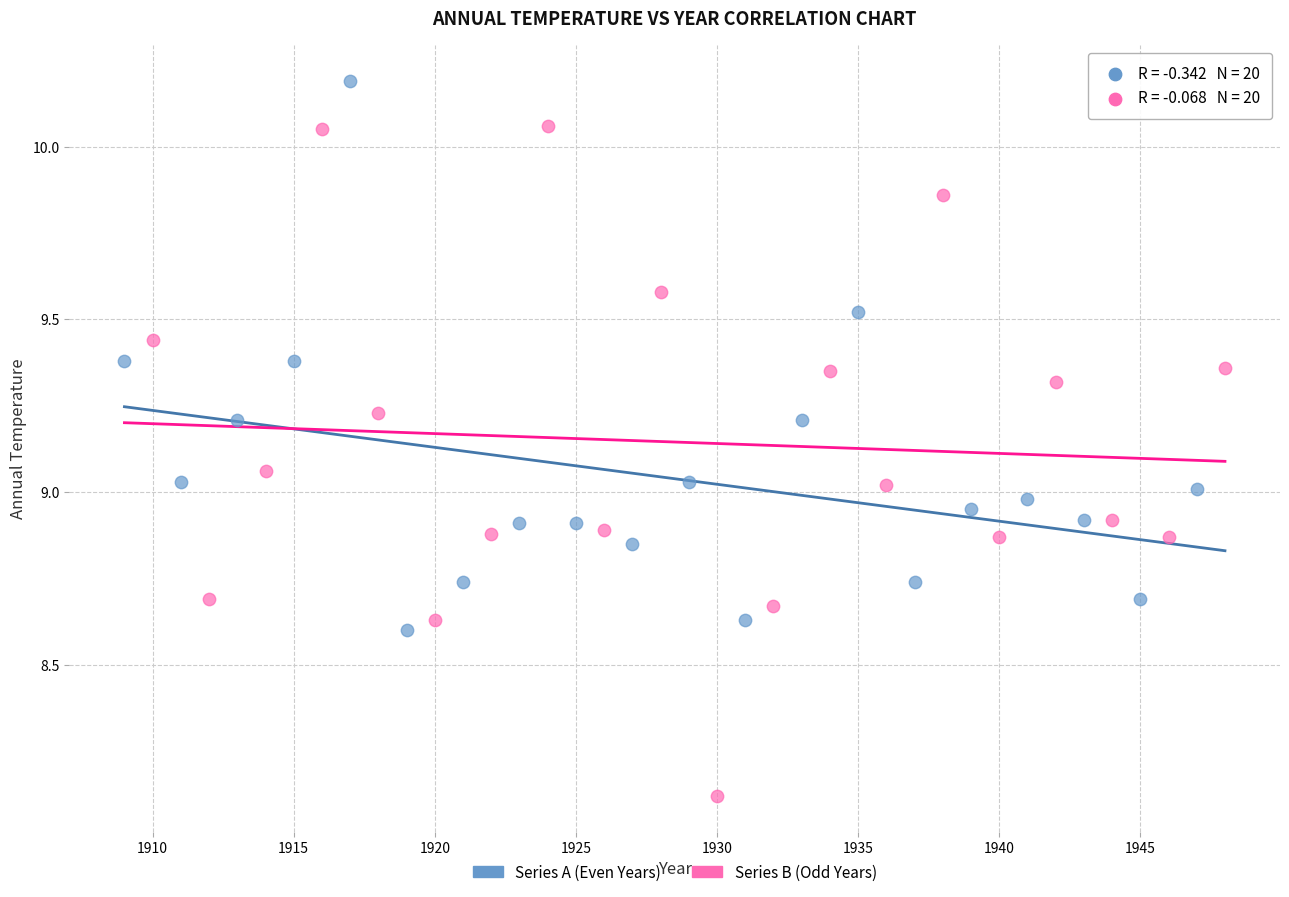

Which series contains the highest Y value?

Series A (Even Years)